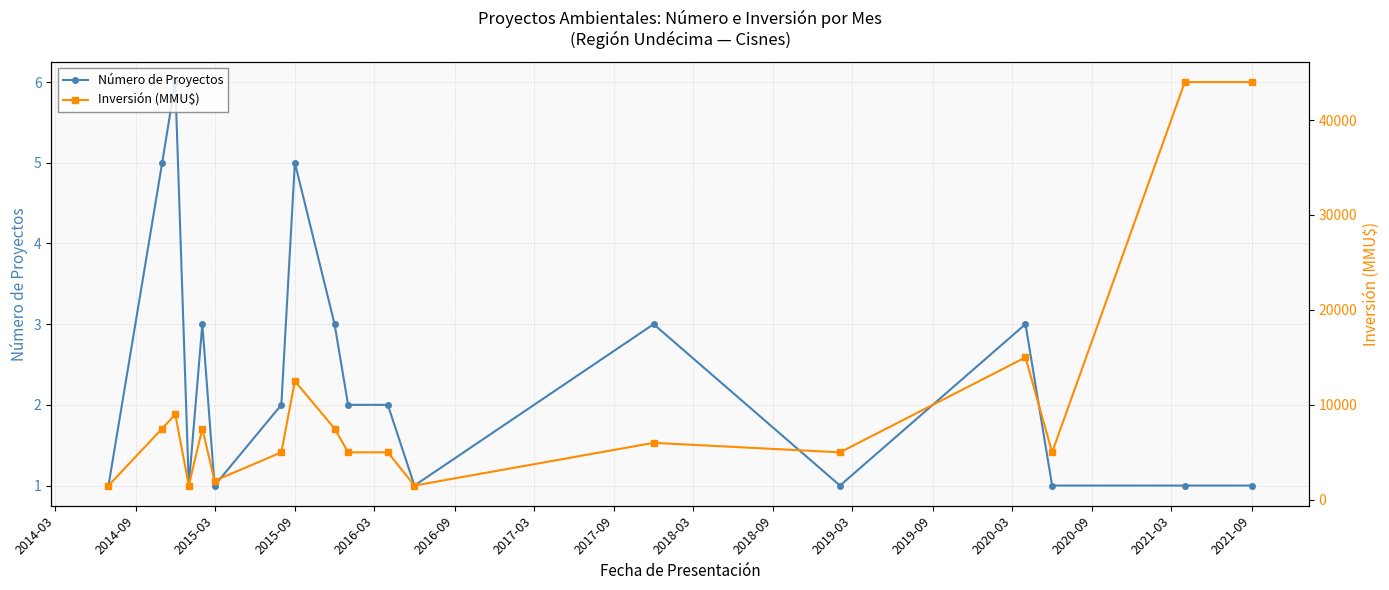

Is it true that Número de Proyectos equals 2 at 2015-03?

False